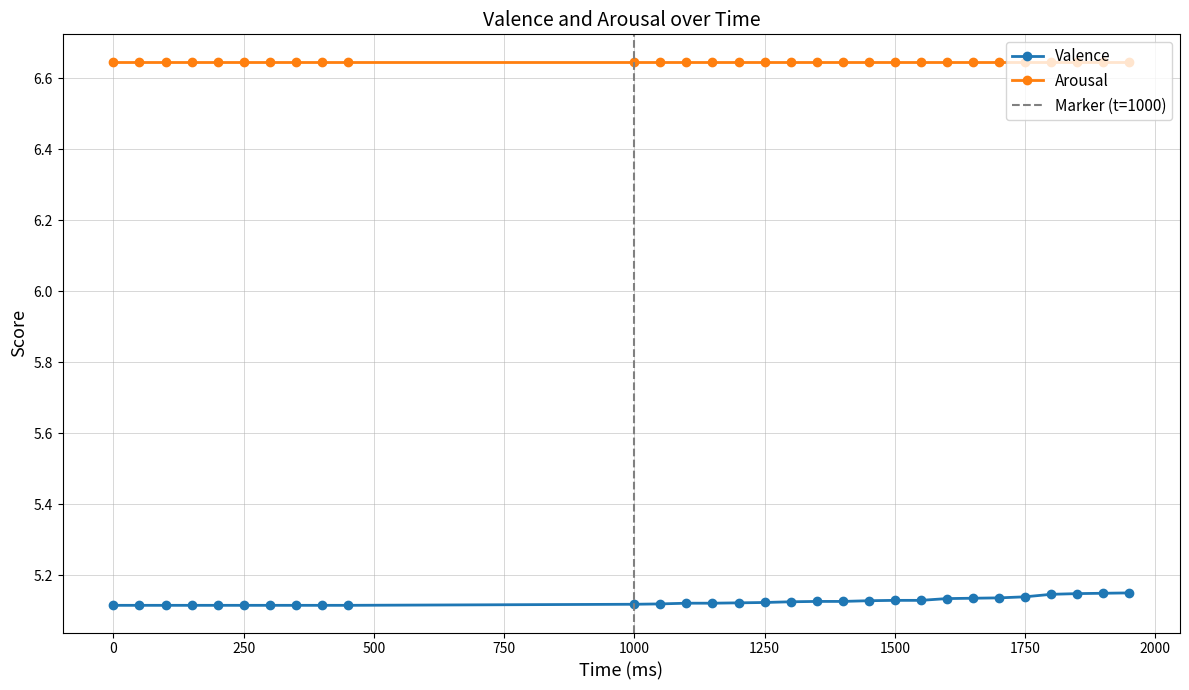

How many values are between 5 and 6?

30